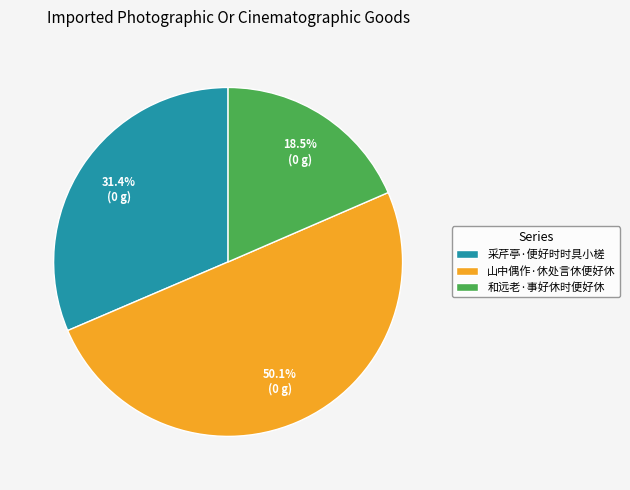

Which slice represents more than half of the pie?

山中偶作·休处言休便好休